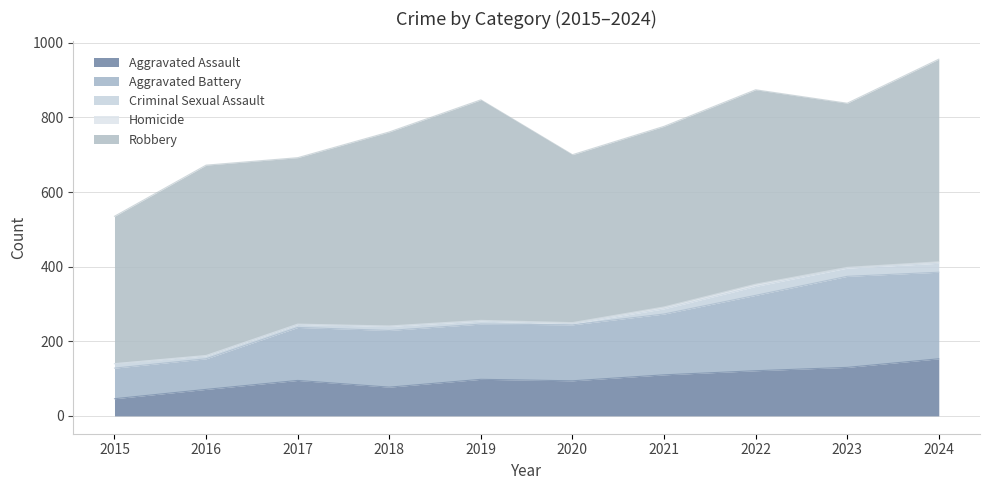

Which series has the largest range (max minus min)?

Robbery